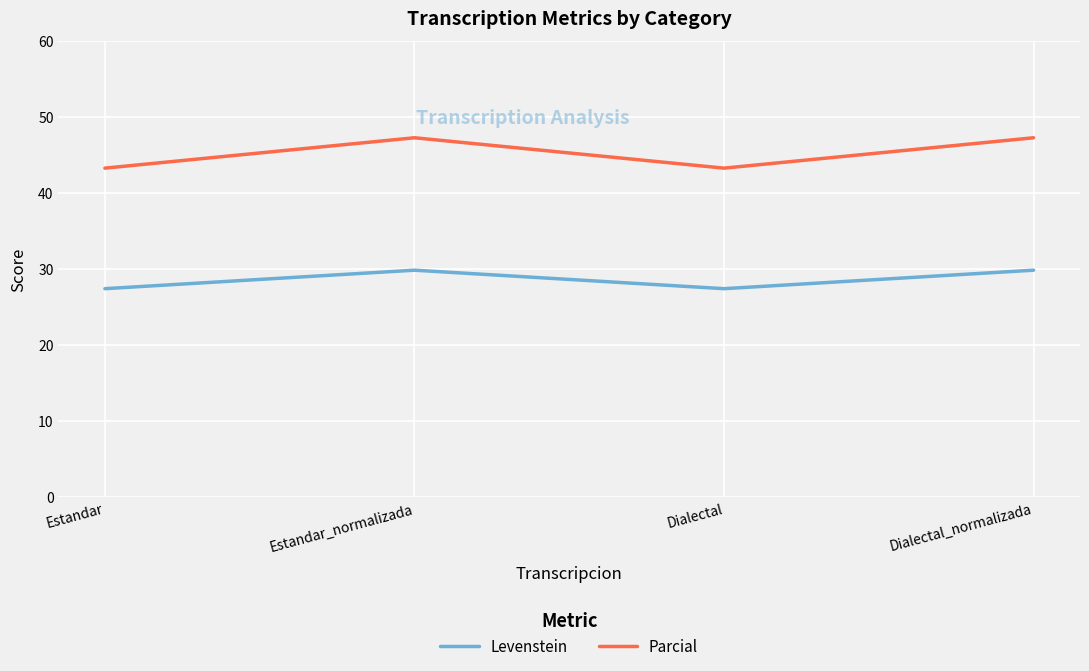

What is the sum of the Parcial values at Estandar_normalizada and Estandar?

90.5